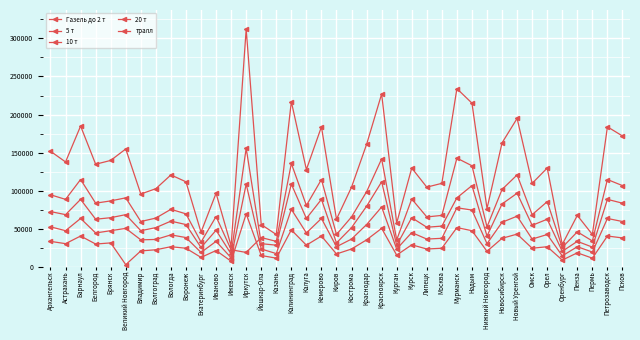

Between Оренбург and Курган, which is larger?

Курган